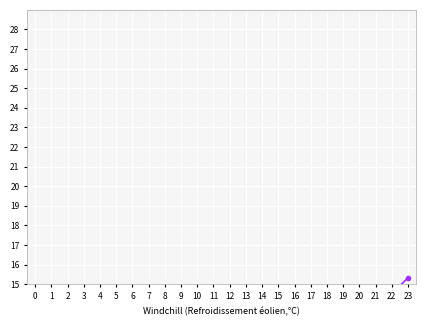

Rank the categories by value from lowest to highest.

0, 1, 2, 3, 4, 5, 6, 7, 8, 9, 10, 11, 12, 13, 14, 15, 16, 17, 18, 19, 20, 21, 22, 23